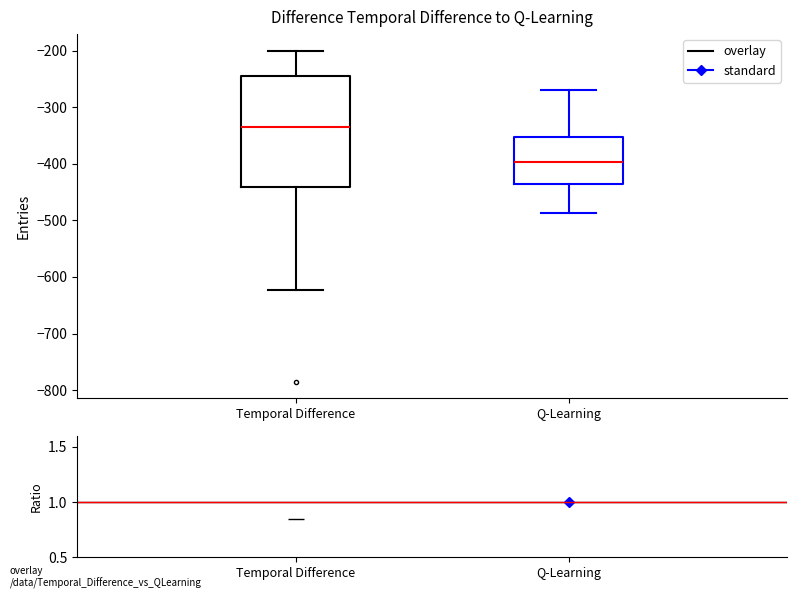

Which box has the highest median line?

Temporal Difference